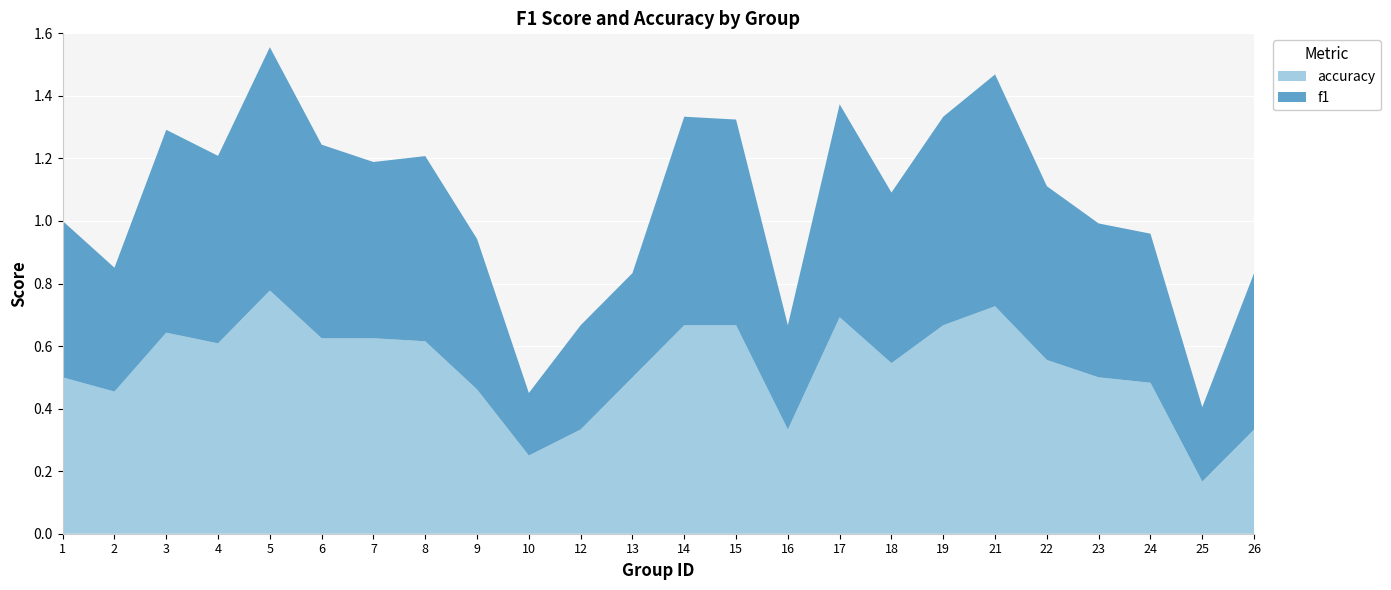

Reading left to right, extract all data points from this chart.

f1: 1=0.5	2=0.4	3=0.6	4=0.6	5=0.8	6=0.6	7=0.6	8=0.6	9=0.5	10=0.2	12=0.3	13=0.3	14=0.7	15=0.7	16=0.3	17=0.7	18=0.5	19=0.7	21=0.7	22=0.6	23=0.5	24=0.5	25=0.2	26=0.5
accuracy: 1=0.5	2=0.5	3=0.6	4=0.6	5=0.8	6=0.6	7=0.6	8=0.6	9=0.5	10=0.2	12=0.3	13=0.5	14=0.7	15=0.7	16=0.3	17=0.7	18=0.5	19=0.7	21=0.7	22=0.6	23=0.5	24=0.5	25=0.2	26=0.3